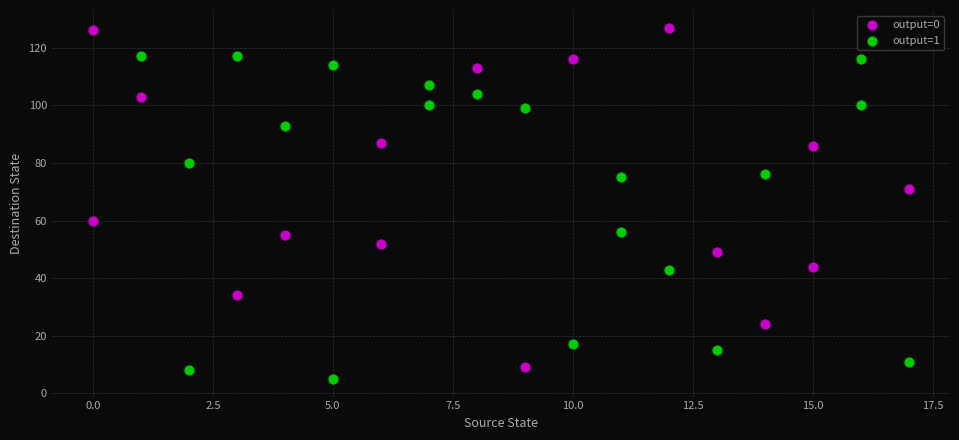

Which series reaches the maximum Y coordinate?

output=0